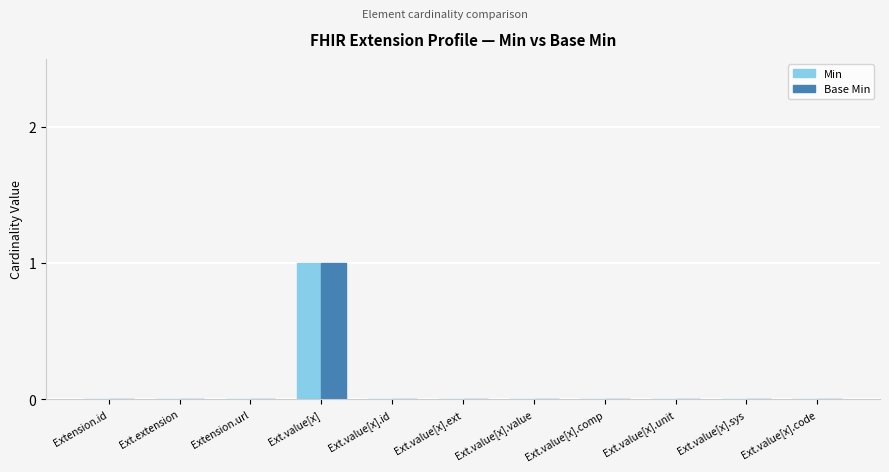

Is it true that Base Min equals 0 at Ext.value[x]?

False